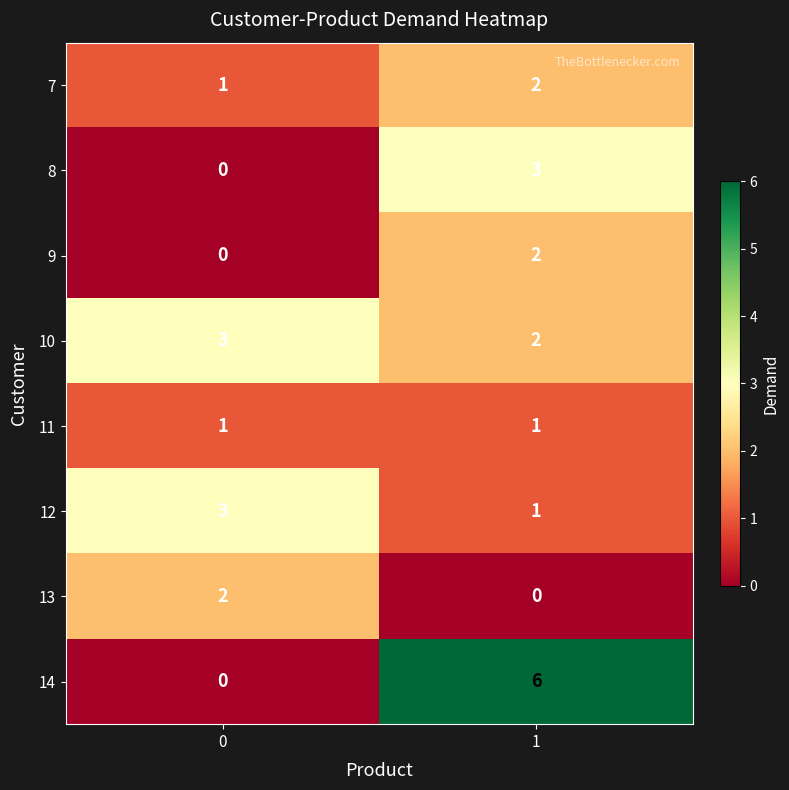

What is the spread (max minus min) of values at 0?

3